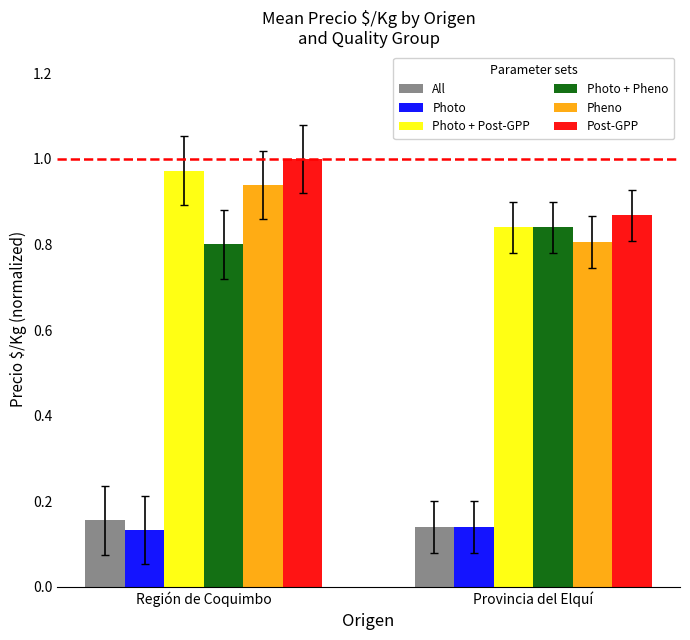

Which series has the largest range (max minus min)?

Pheno